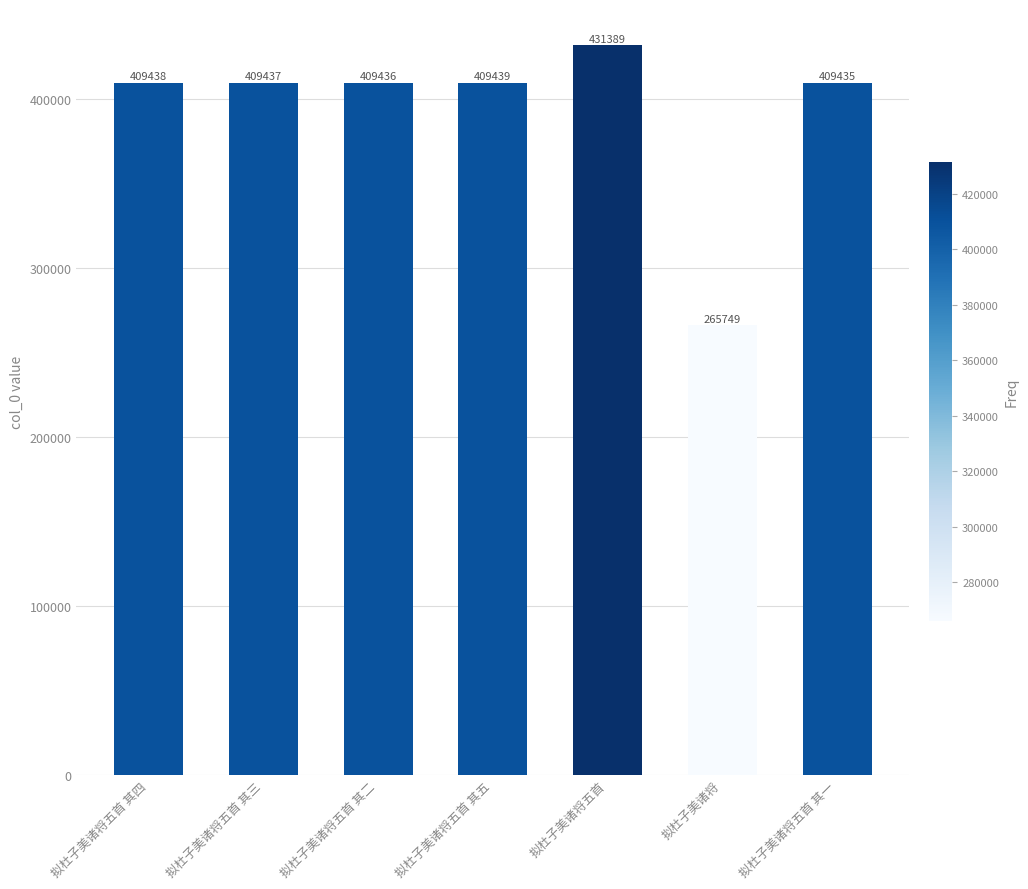

What is the value of the 1st bar from the left?

409438